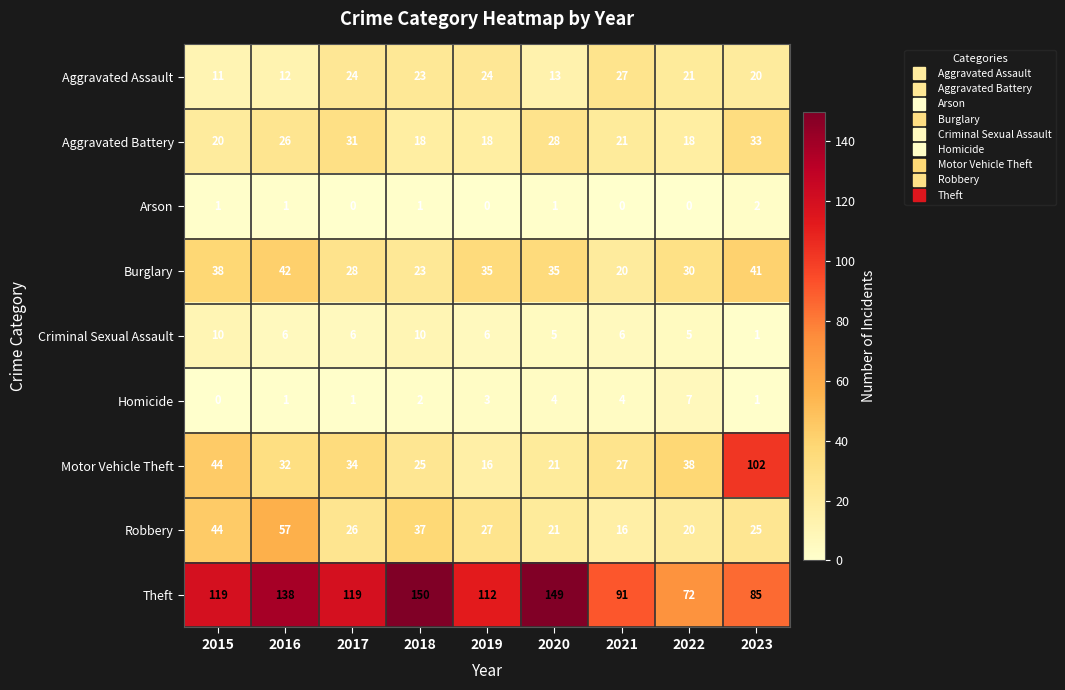

What is the highest value of the Motor Vehicle Theft series?

102